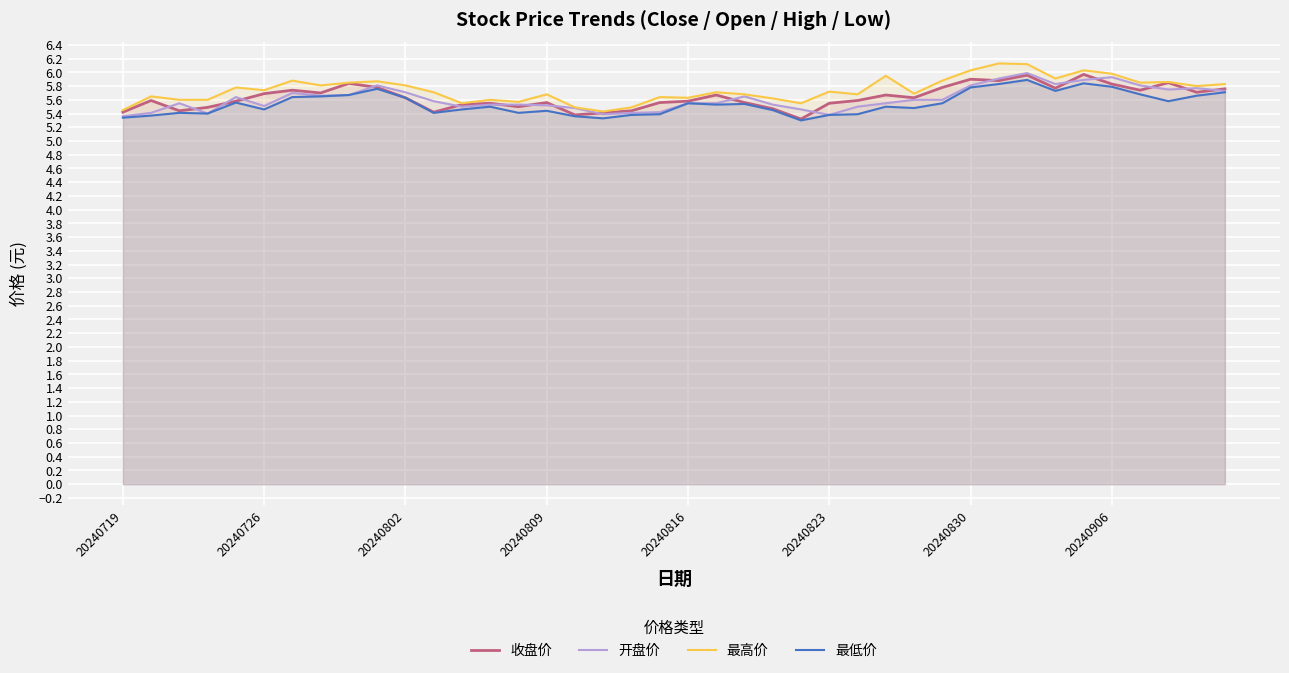

What is the lowest value of the 最高价 series?

5.4